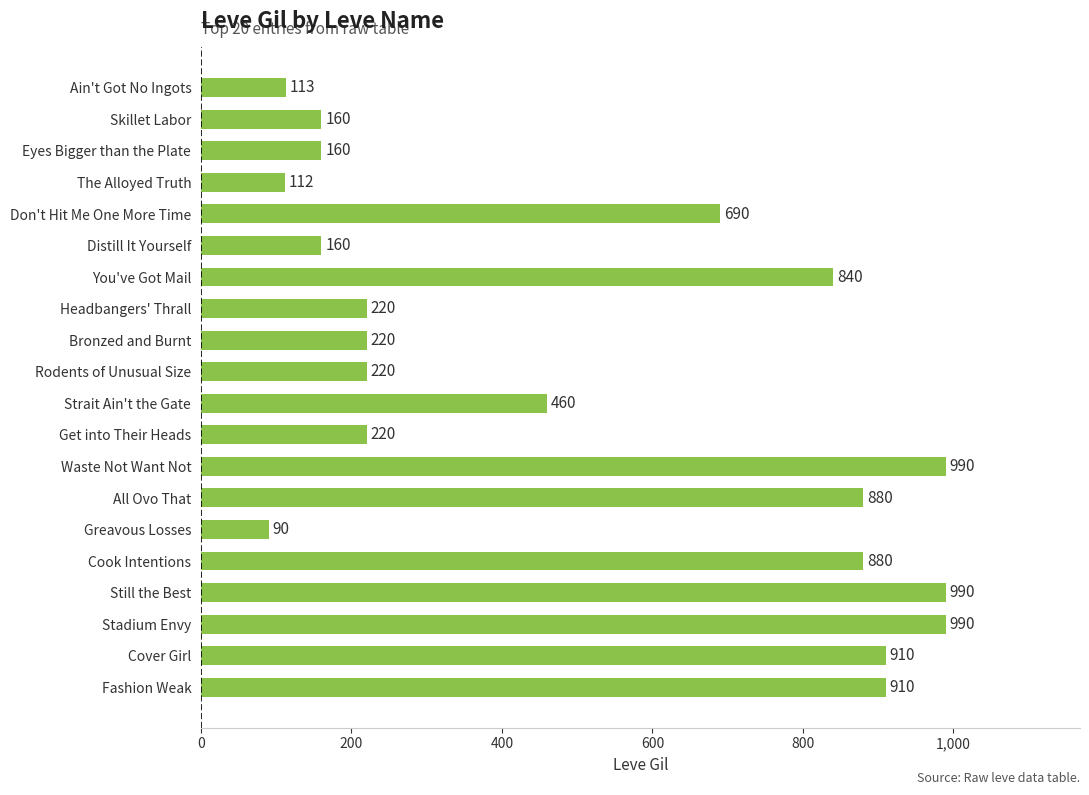

At which category does the chart reach its minimum across all series?

Greavous Losses